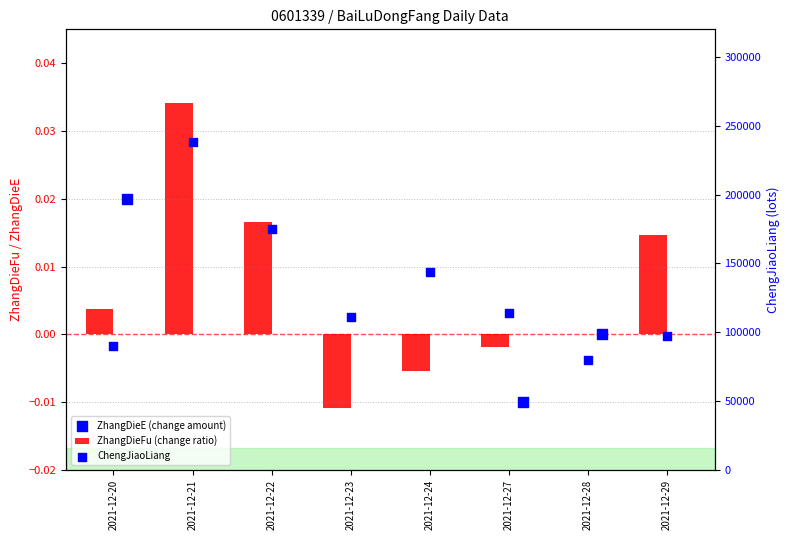

Which series has the largest total across all categories?

ChengJiaoLiang